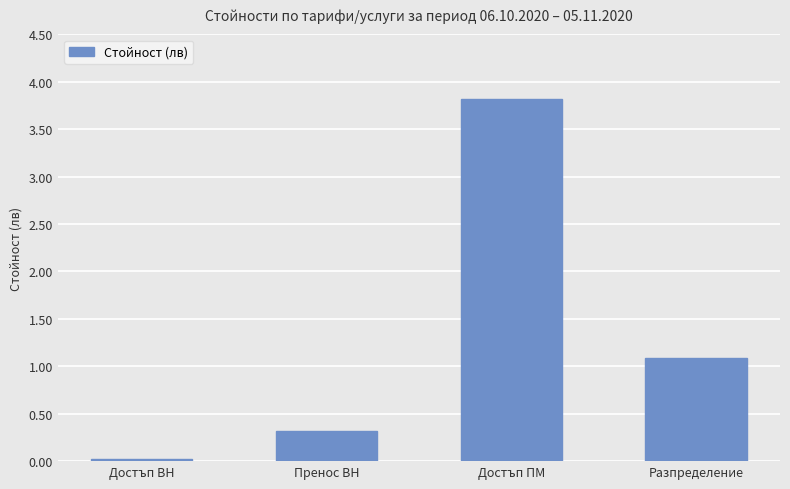

Are the bars horizontal?

No